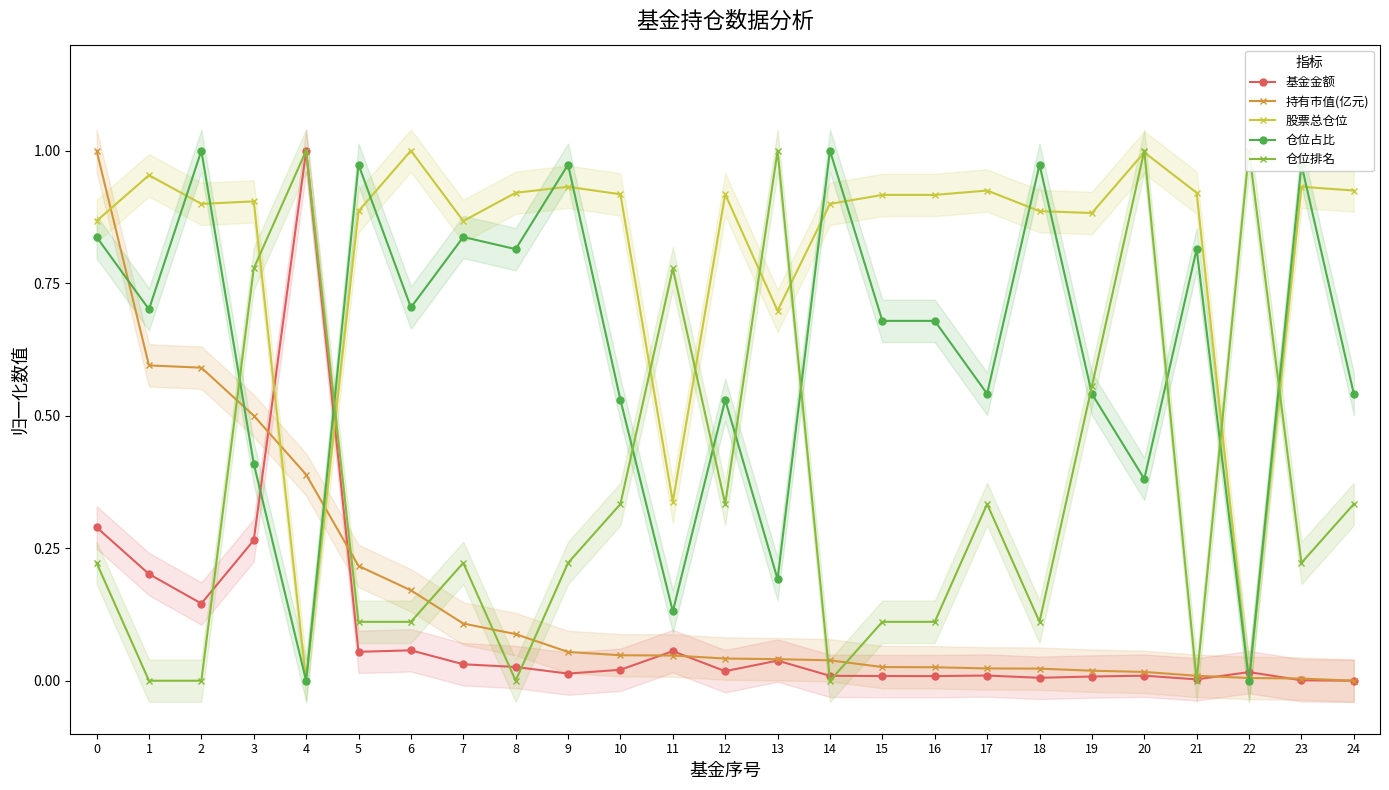

What are all the series names shown in the legend?

基金金额, 持有市值(亿元), 股票总仓位, 仓位占比, 仓位排名